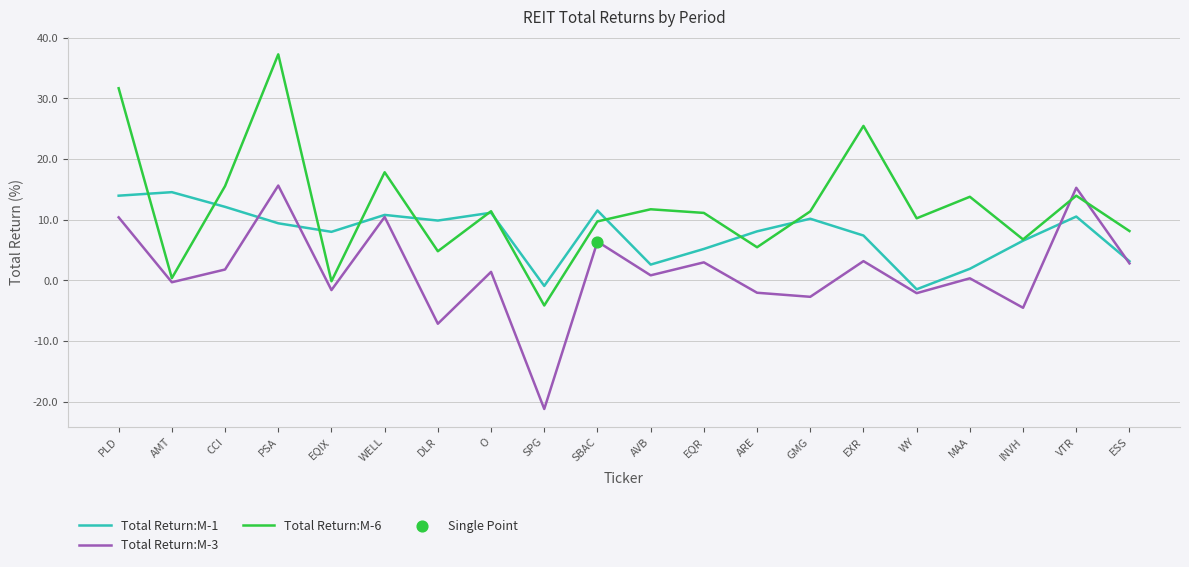

Which series has the largest range (max minus min)?

Total Return:M-6